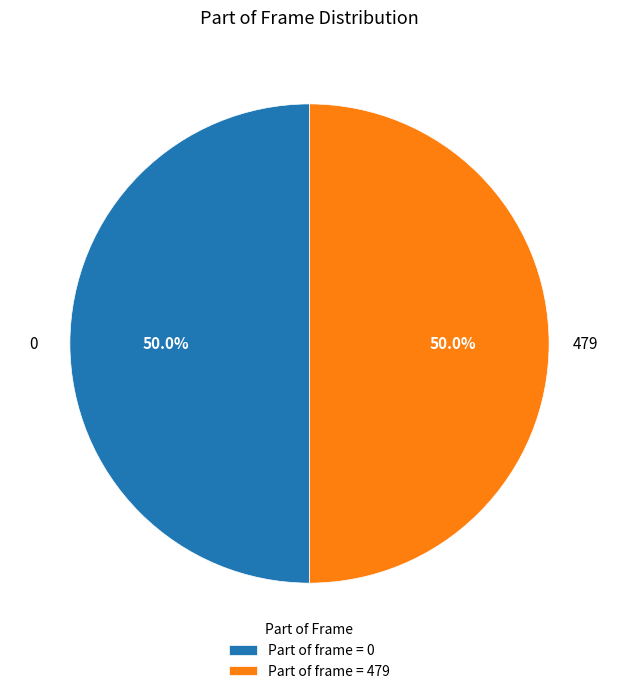

What is the ratio of the value at Part of frame = 479 to the value at Part of frame = 0?

1.0